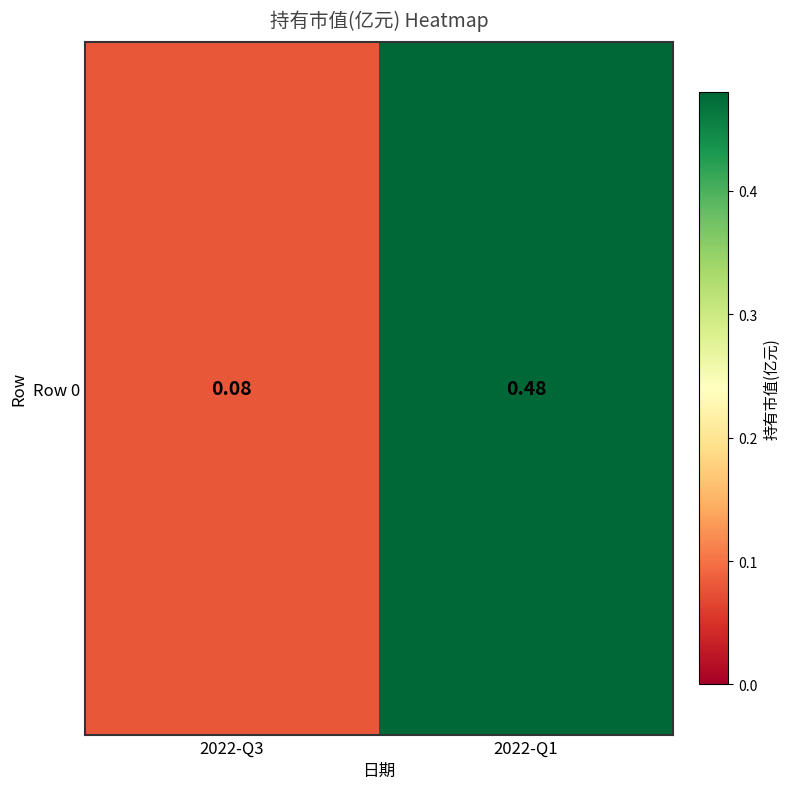

Rank the categories by value from highest to lowest.

2022-Q1, 2022-Q3